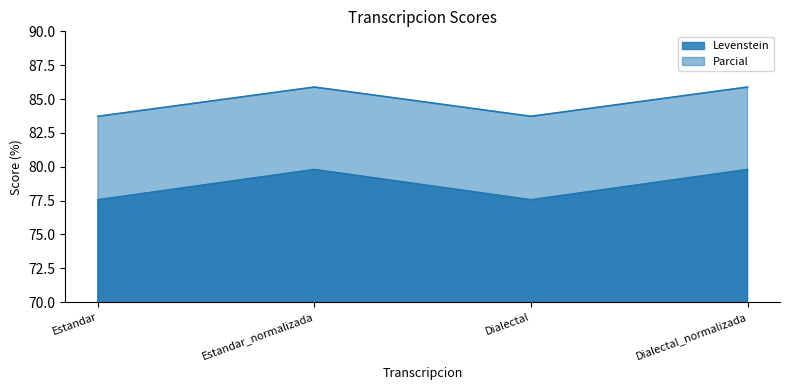

How many Levenstein values are between 77 and 79?

2